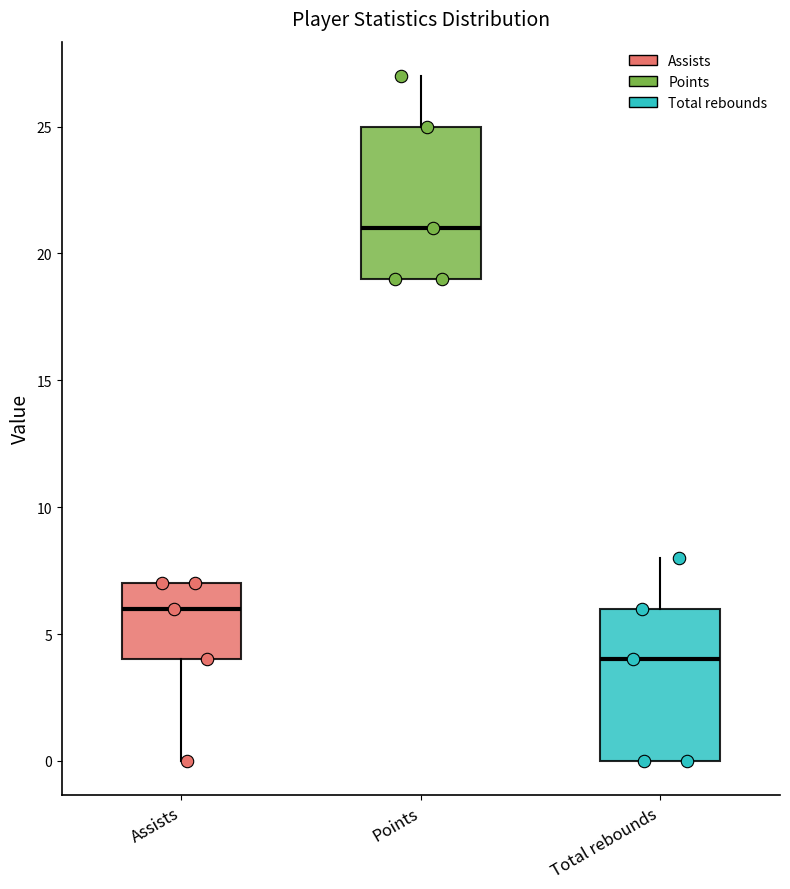

Which box has the highest median line?

Points